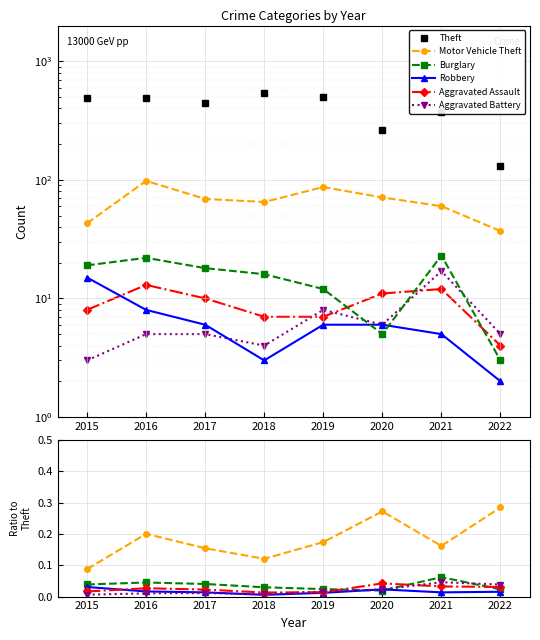

Is this an area chart (filled region under the line)?

No